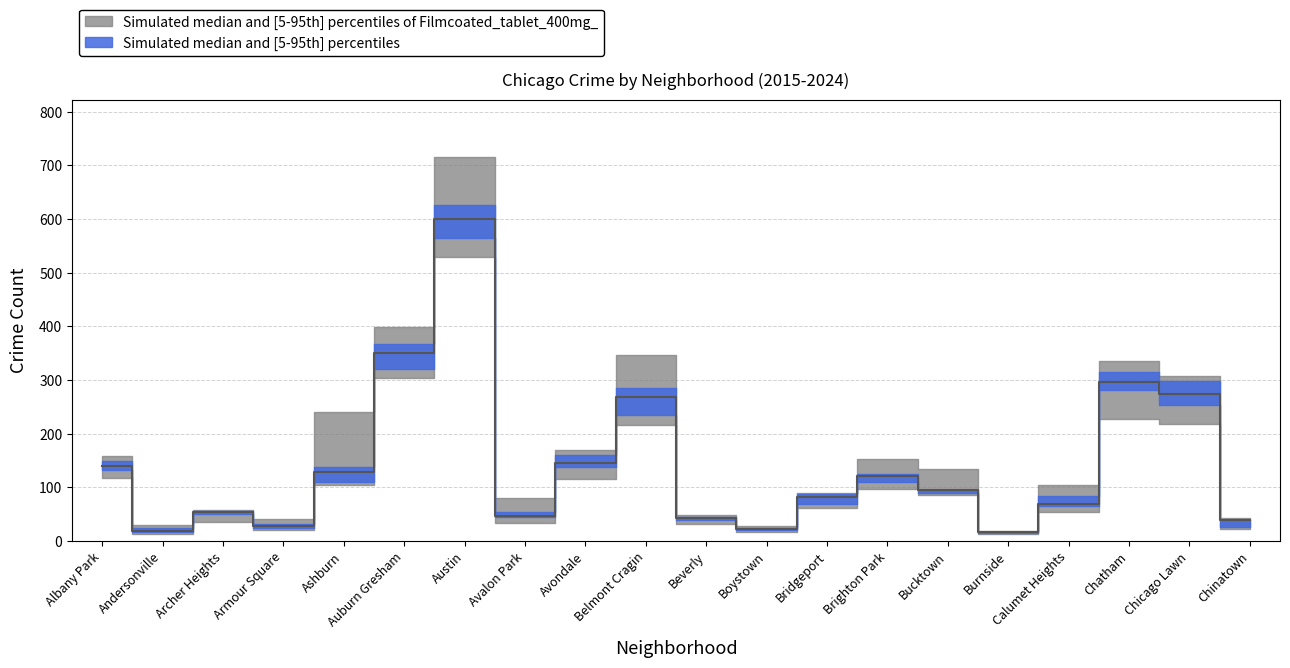

Between Albany Park and Chinatown, which is larger?

Albany Park